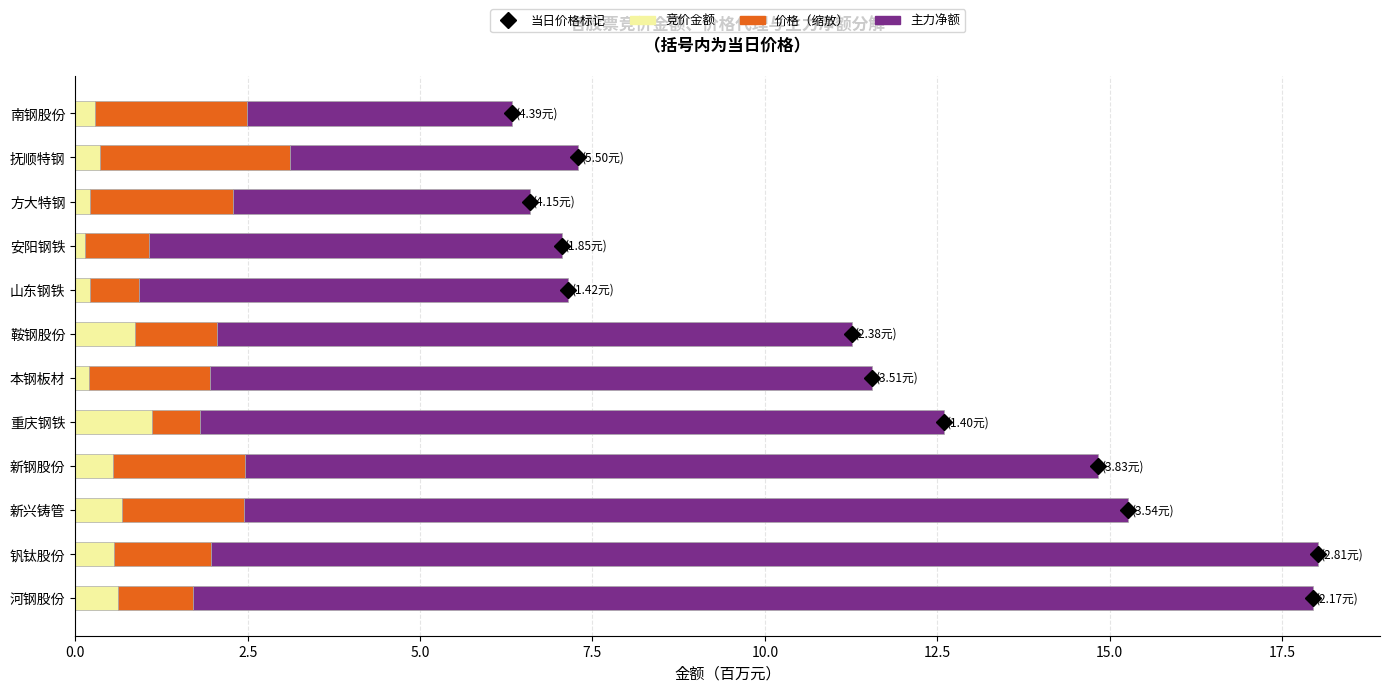

What is the maximum value for 竞价金额?

1.1